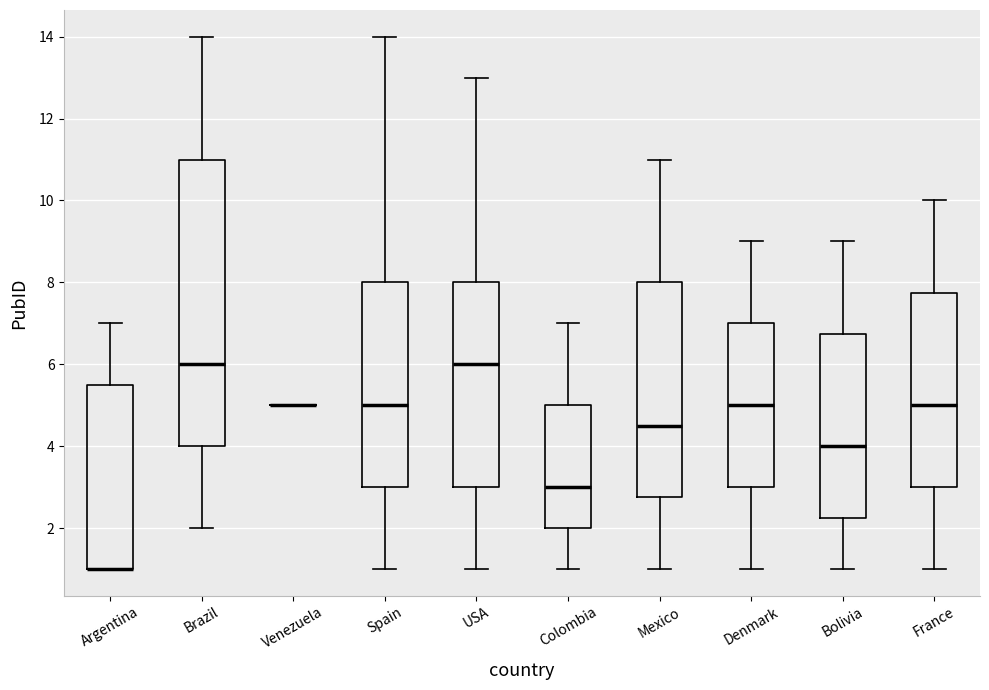

Reading left to right, transcribe this box plot: for each box, give where its median line is, the range the box spans, and where its two whiskers end, as read against the y-axis. The values are not printed on the chart, so give them approximately, as read against the axis.

Argentina: median 1.0 (drawn on the box's lower edge), box 1.0 to 5.6, whiskers 1.0 to 7.0
Brazil: median 6.0, box 4.0 to 11.0, whiskers 2.0 to 14.0
Venezuela: box collapsed to a line at 5.0, whiskers 5.0 to 5.0
Spain: median 5.0, box 3.0 to 8.0, whiskers 1.0 to 14.0
USA: median 6.0, box 3.0 to 8.0, whiskers 1.0 to 13.0
Colombia: median 3.0, box 2.0 to 5.0, whiskers 1.0 to 7.0
Mexico: median 4.6, box 2.8 to 8.0, whiskers 1.0 to 11.0
Denmark: median 5.0, box 3.0 to 7.0, whiskers 1.0 to 9.0
Bolivia: median 4.0, box 2.2 to 6.8, whiskers 1.0 to 9.0
France: median 5.0, box 3.0 to 7.8, whiskers 1.0 to 10.0